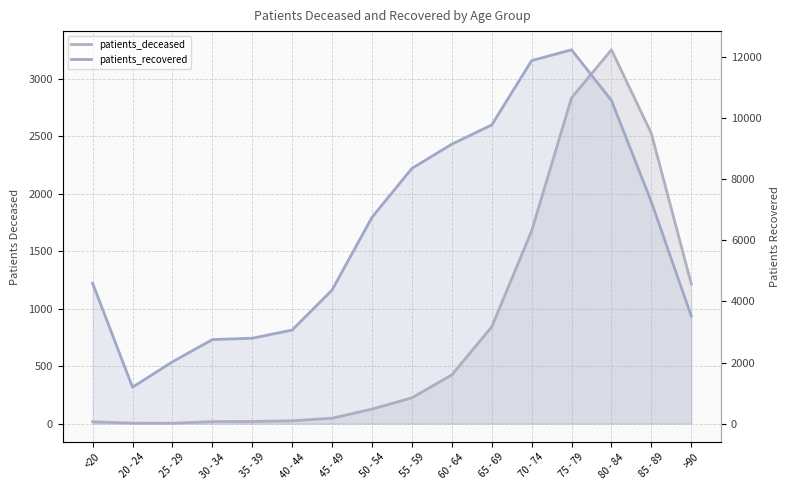

At which label does patients_deceased reach its peak?

80 - 84